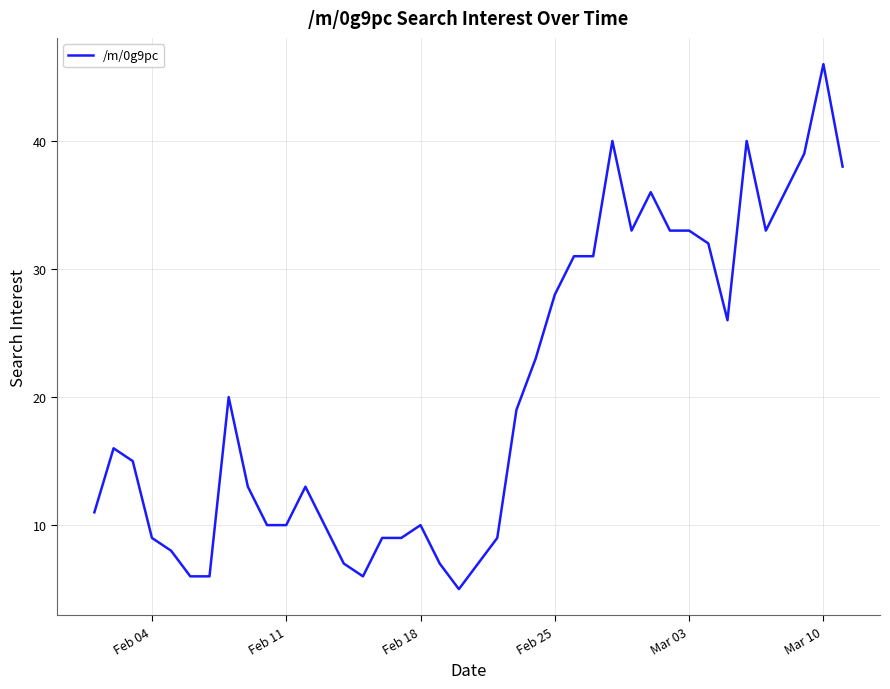

What is the difference between the maximum and minimum values?

41